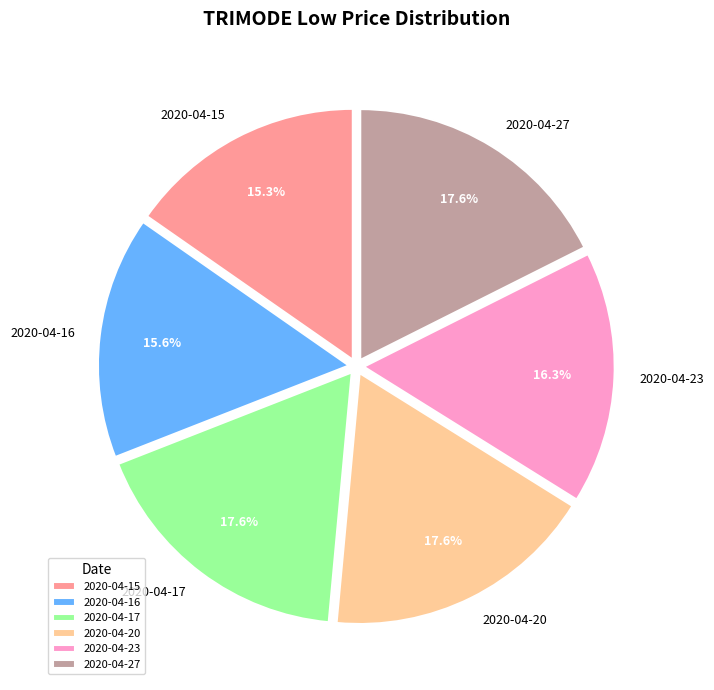

Does 2020-04-27 account for over 50% of the chart?

No